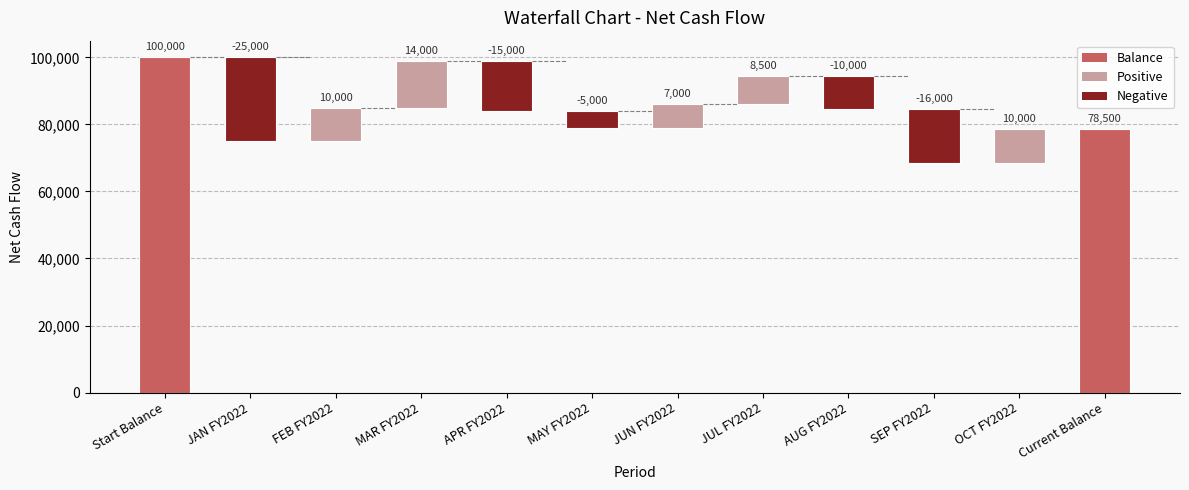

How many values are below 14000?

6